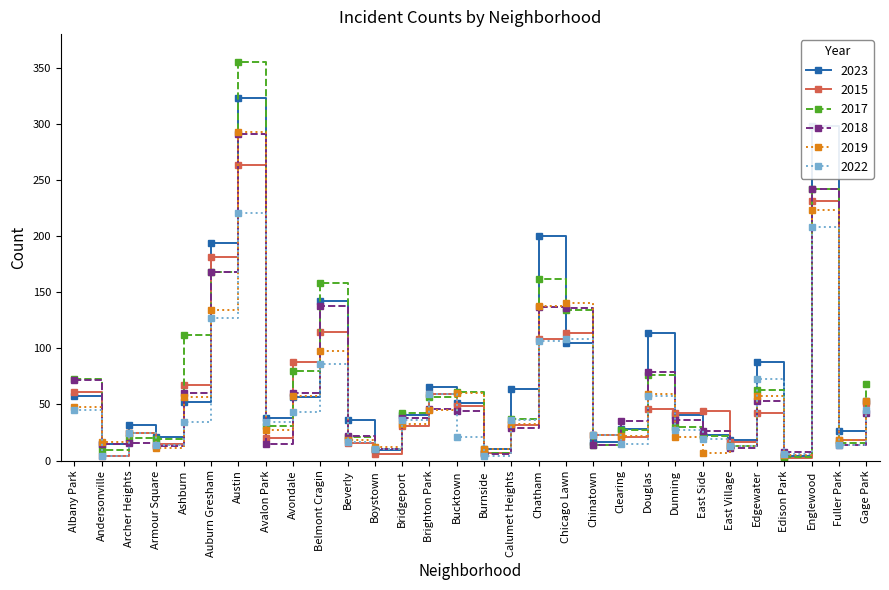

What is the average value of the 2017 series?

71